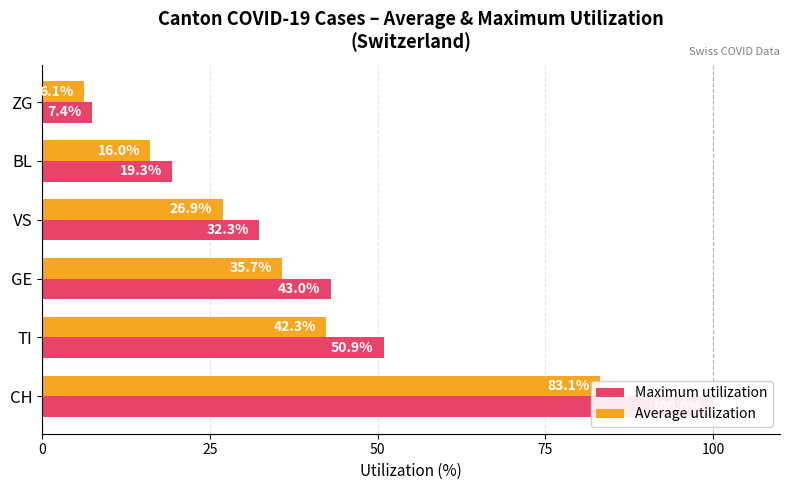

How many bars are there in total?

12